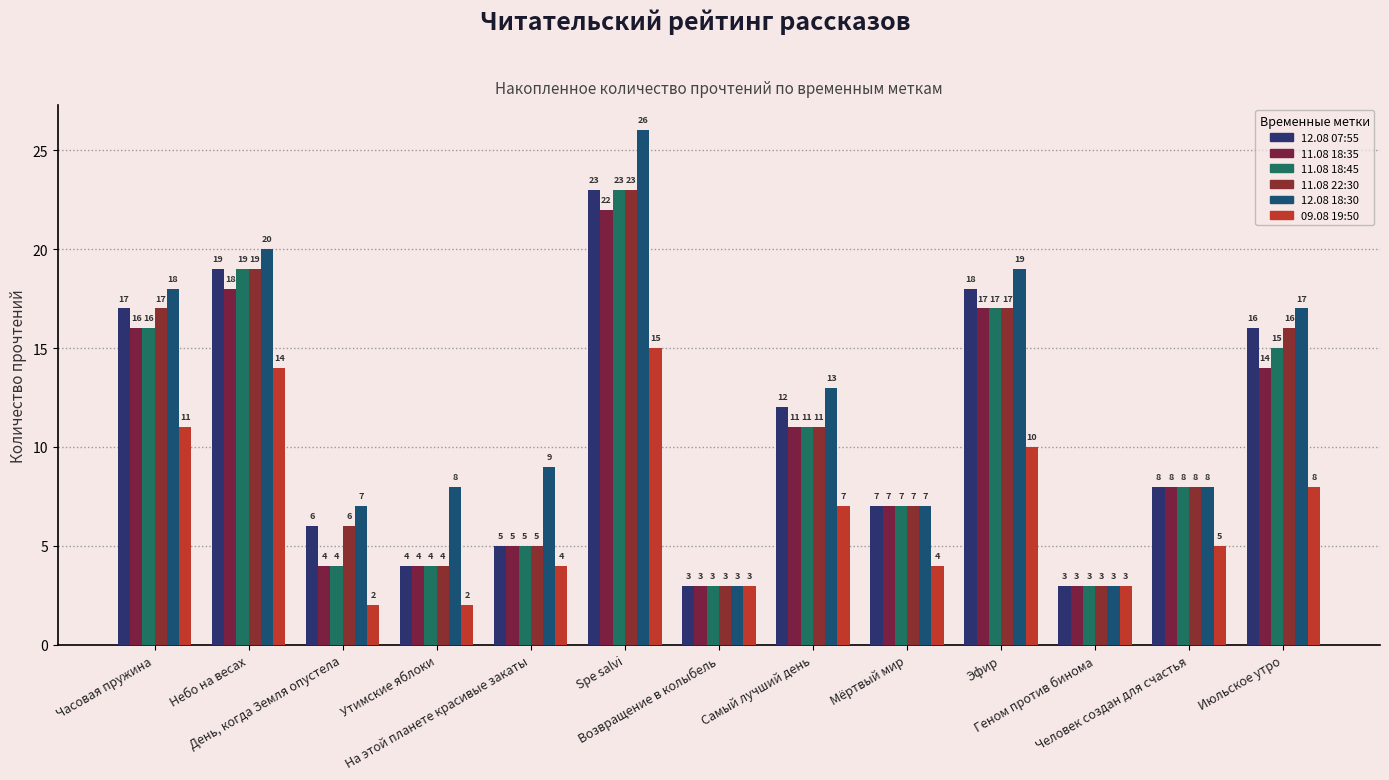

At which category is the sum across all series the highest?

Spe salvi